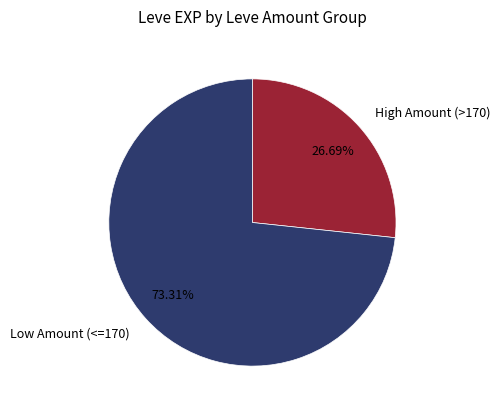

Rank the categories by value from highest to lowest.

Low Amount (<=170), High Amount (>170)